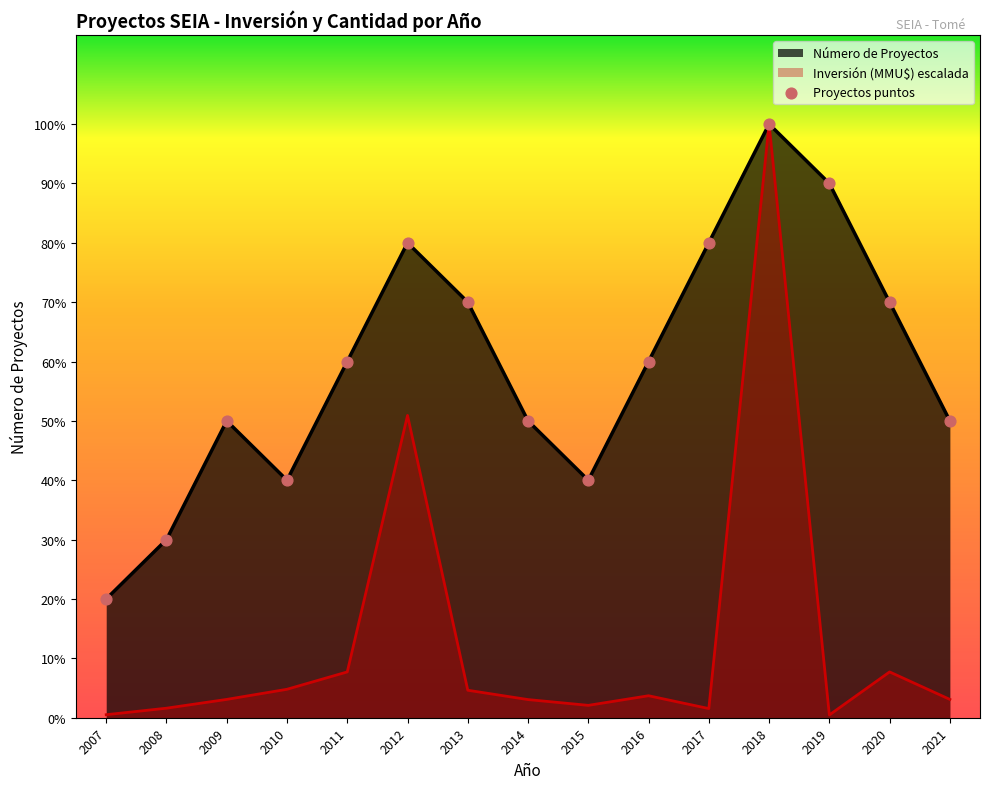

At how many categories does at least one series exceed 6?

6